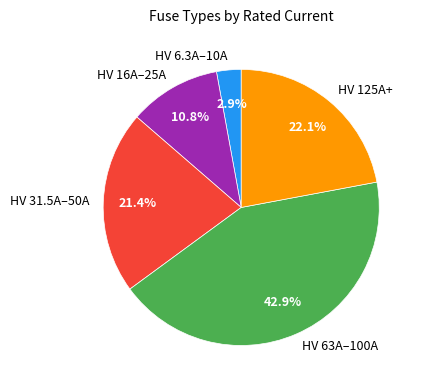

Does HV 31.5A–50A account for over 50% of the chart?

No